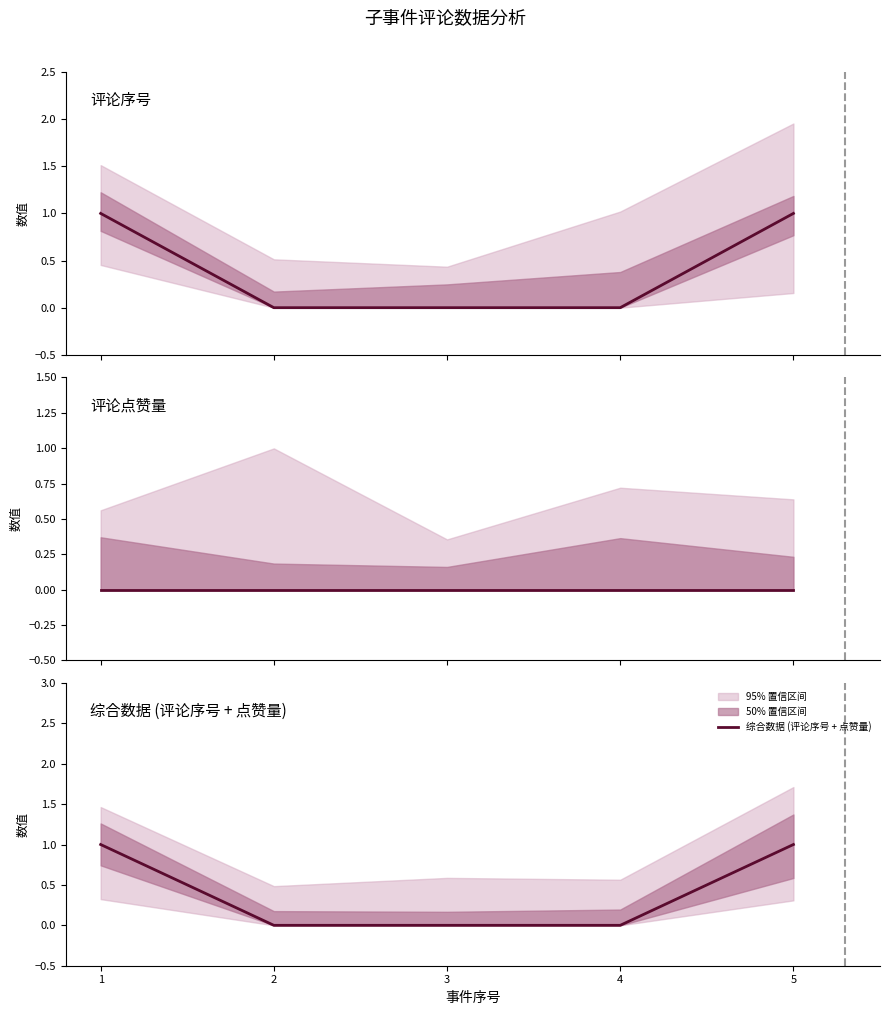

True or false: 综合数据 (评论序号 + 点赞量) and 评论序号 cross at least once.

False